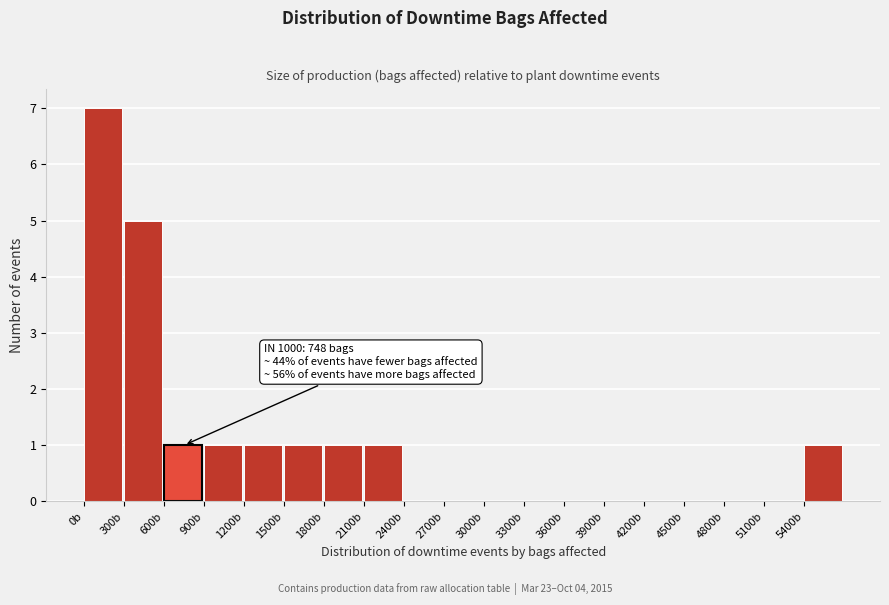

Which range on the x-axis has the tallest bar?

0 to 300